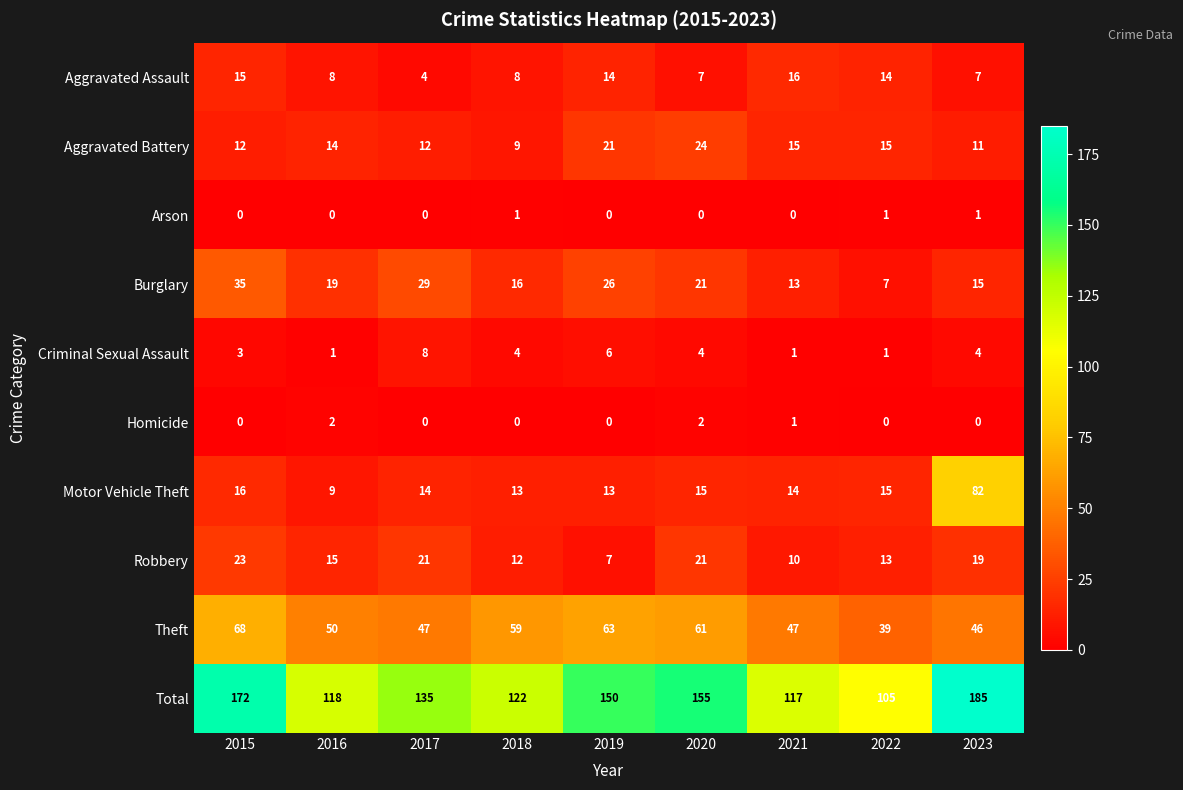

Count the number of categories in the chart.

9